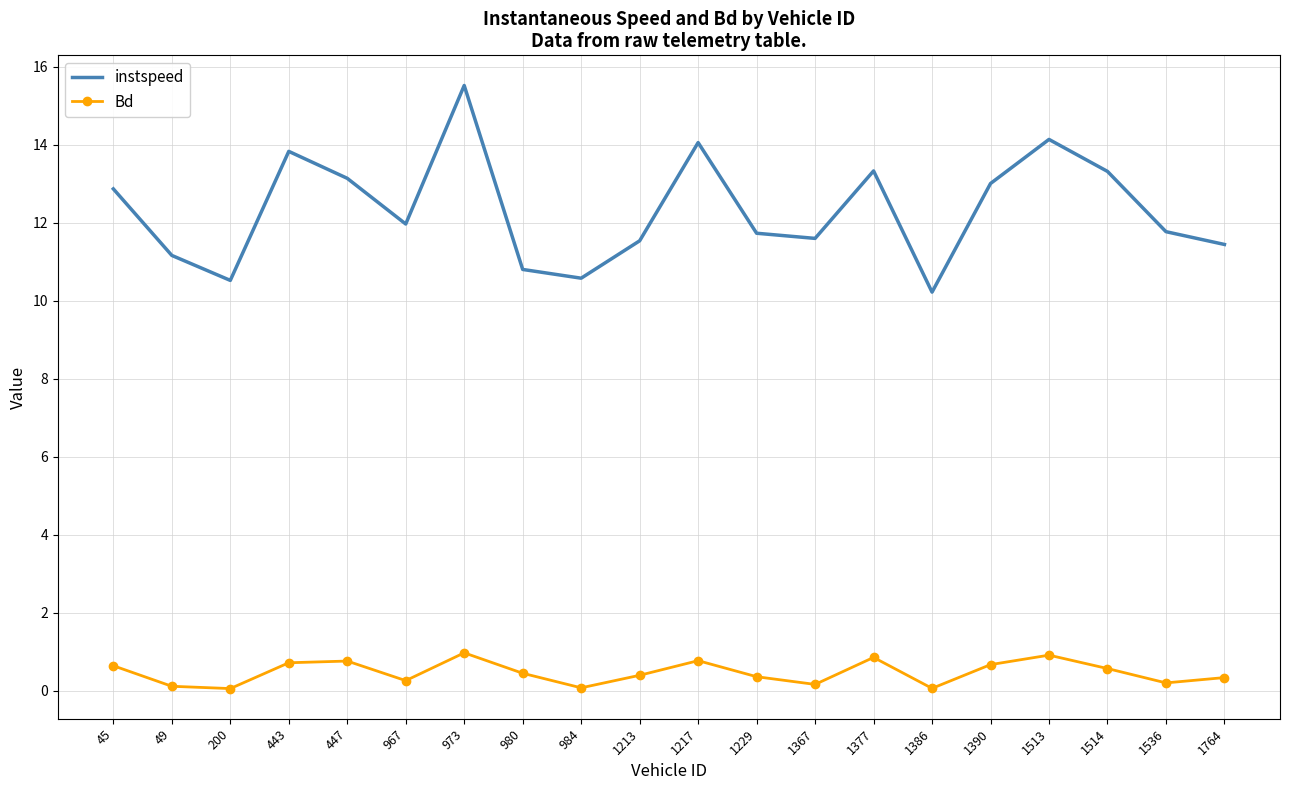

Which series has the largest total across all categories?

instspeed